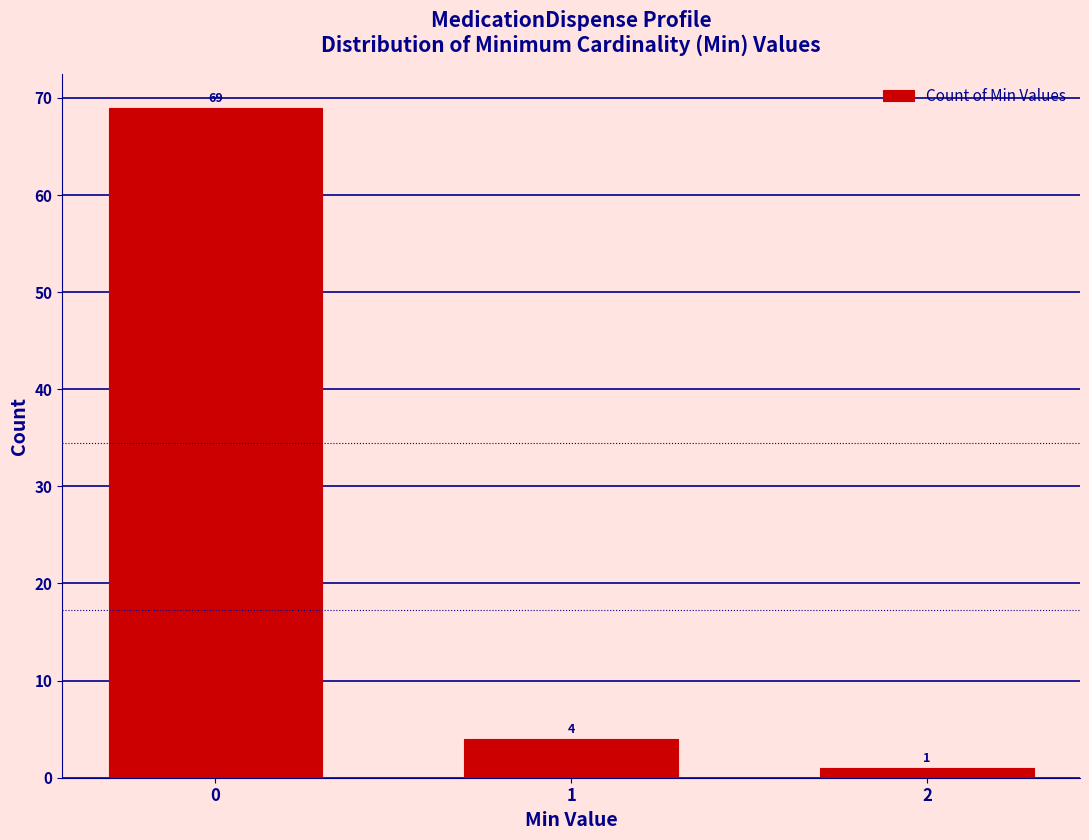

Reading left to right, list all the values displayed in this chart.

69	4	1